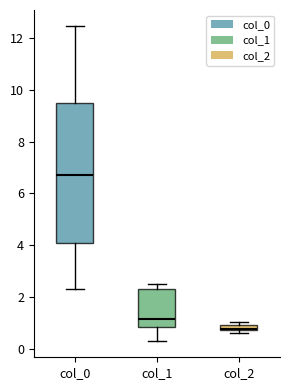

Which box has the lowest median line?

col_2